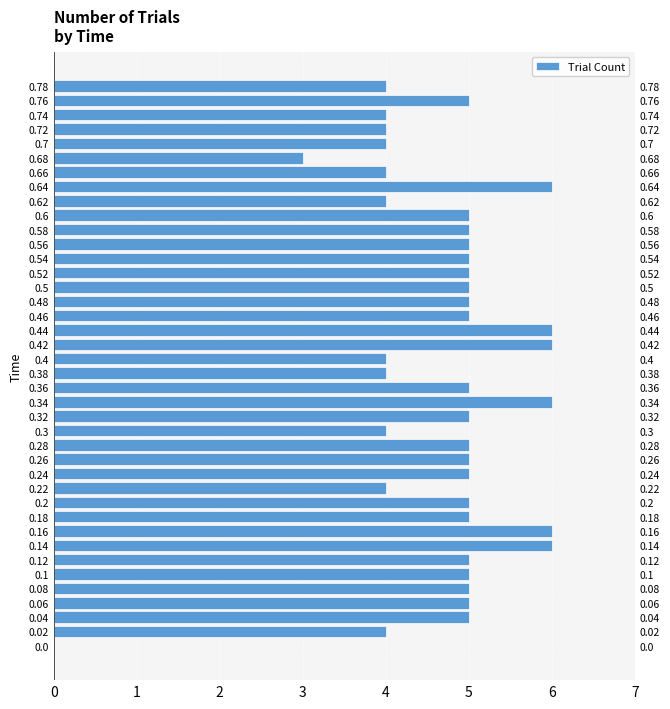

How many bars are there in total?

40